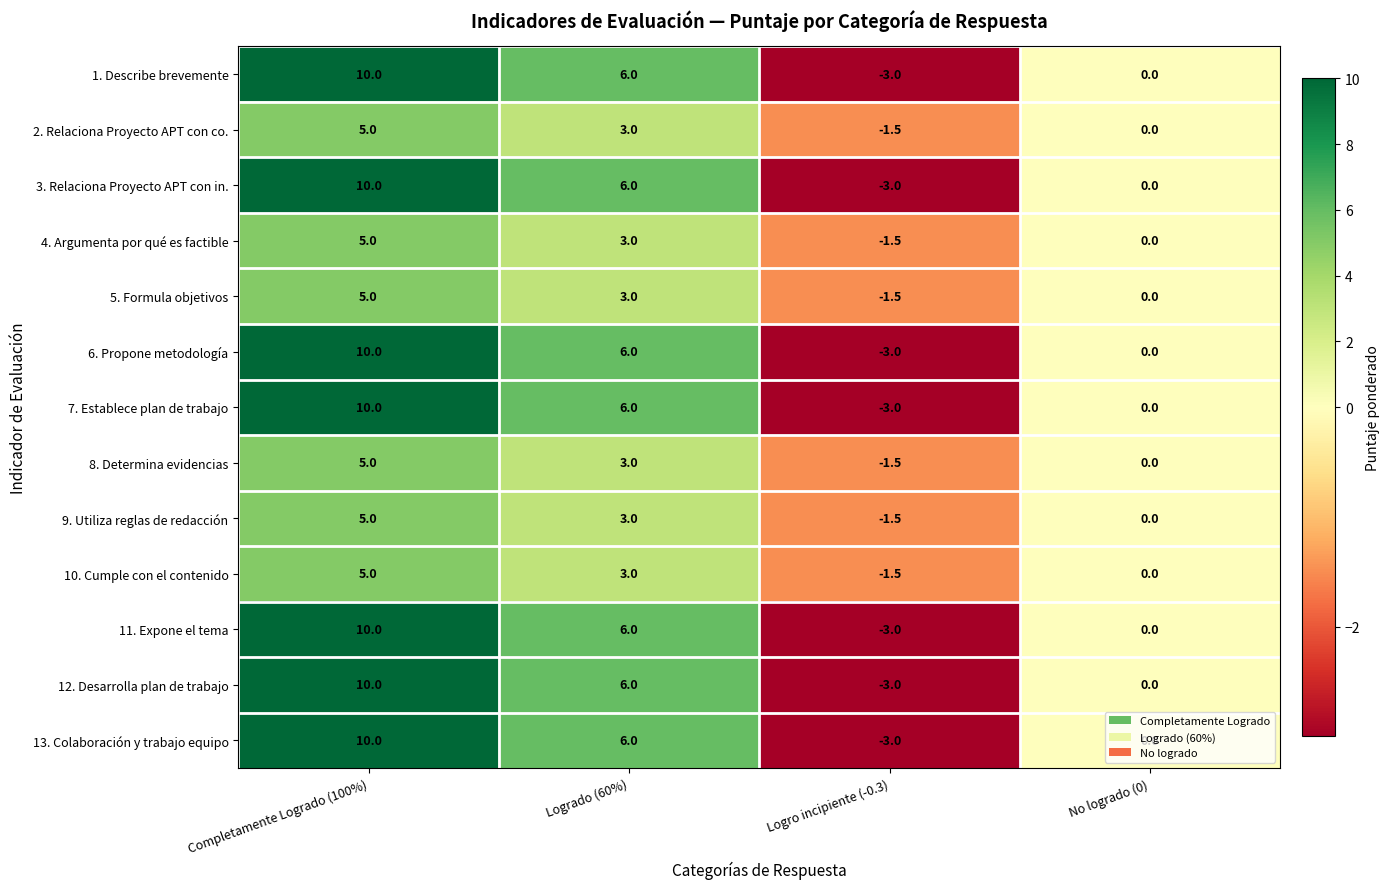

At which category does the chart reach its peak across all series?

Completamente Logrado (100%)